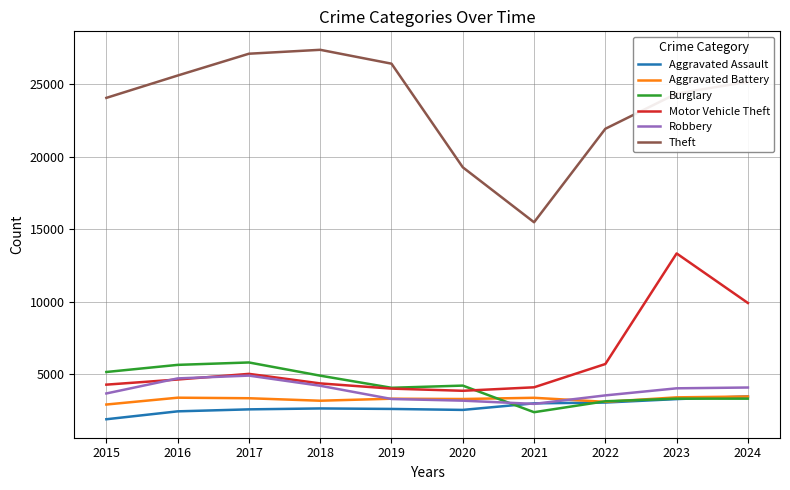

What are all the series names shown in the legend?

Aggravated Assault, Aggravated Battery, Burglary, Motor Vehicle Theft, Robbery, Theft